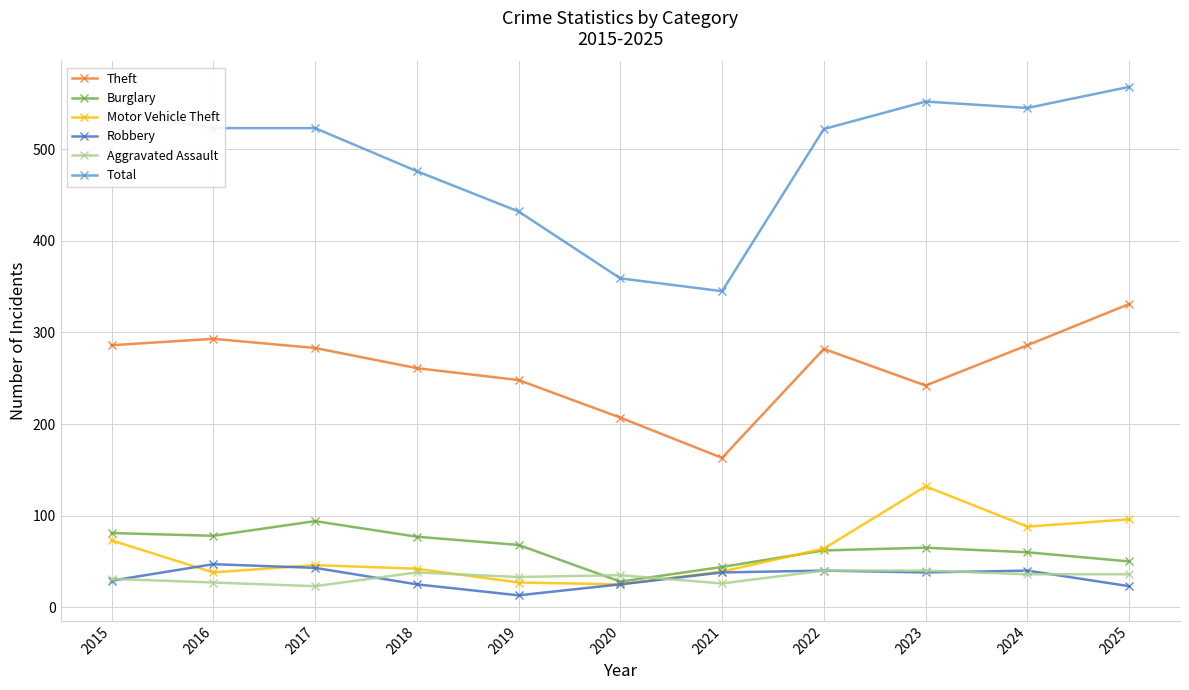

What is the highest value of the Total series?

568